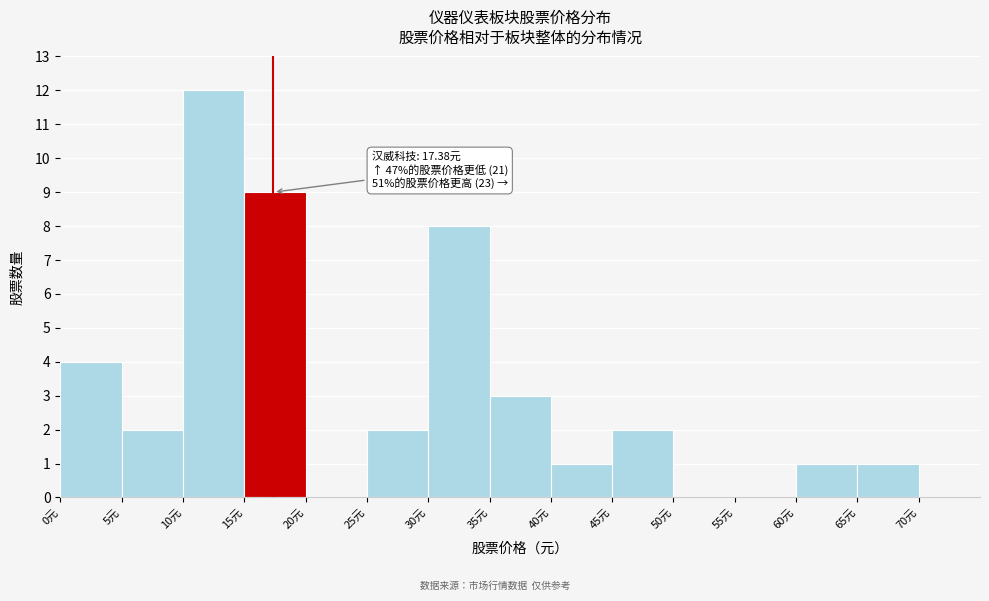

Which range on the x-axis has the tallest bar?

10 to 15